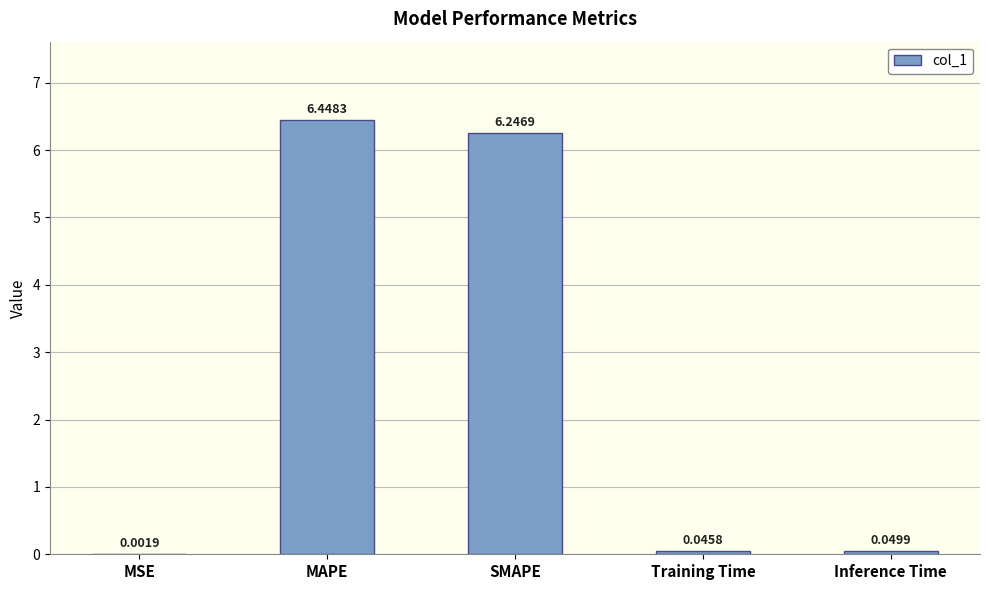

Which category has the highest value across all series?

MAPE